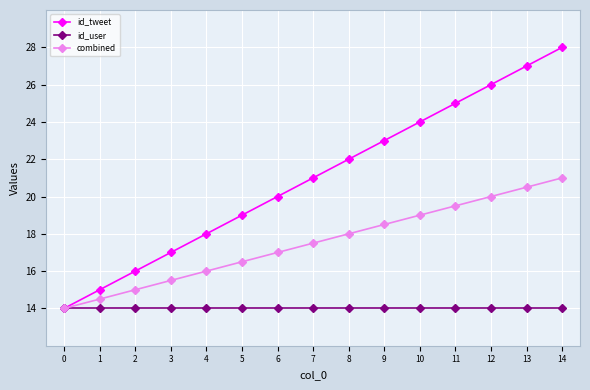

What is the difference between the combined values at 9 and 1?

4.0